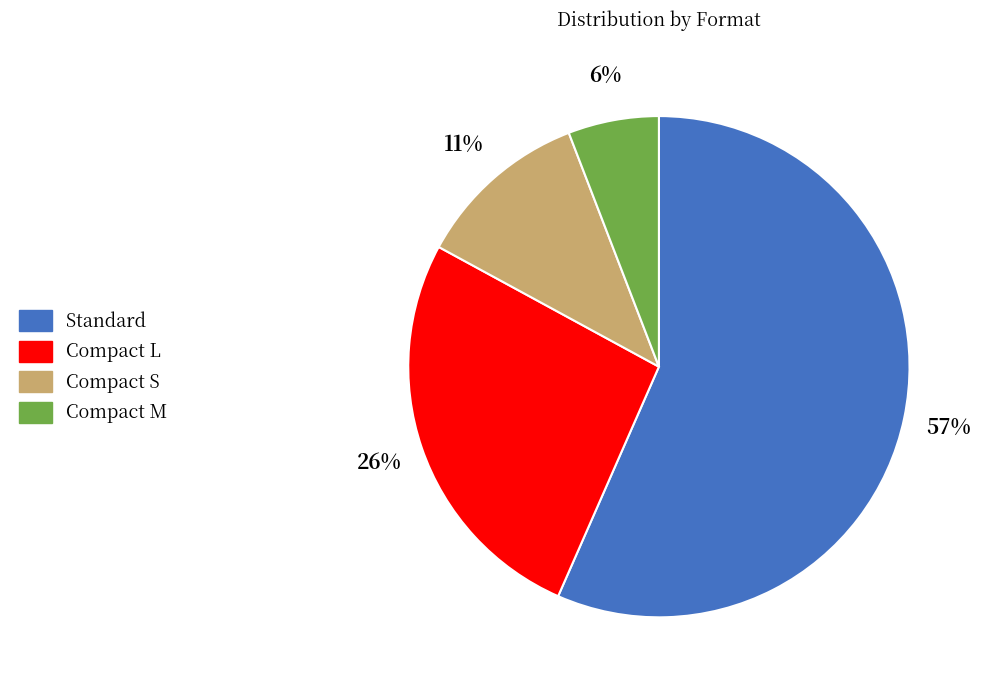

To the nearest percent, what portion does Compact S represent?

11%